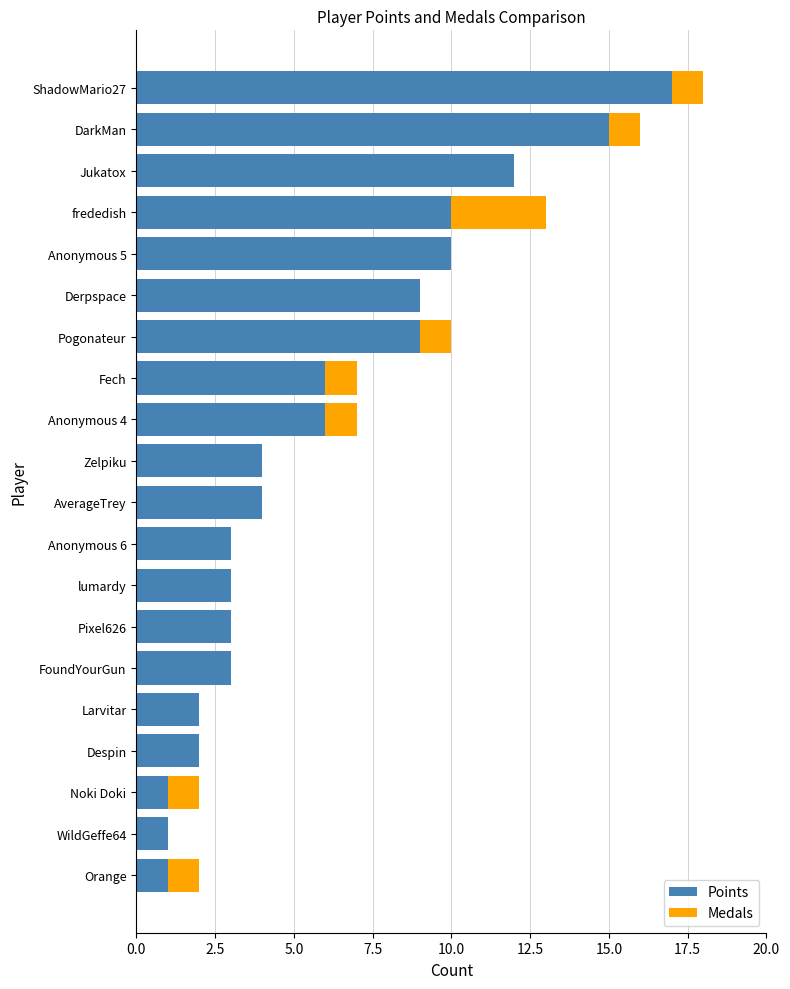

Is it true that Points equals 9 at Derpspace?

True